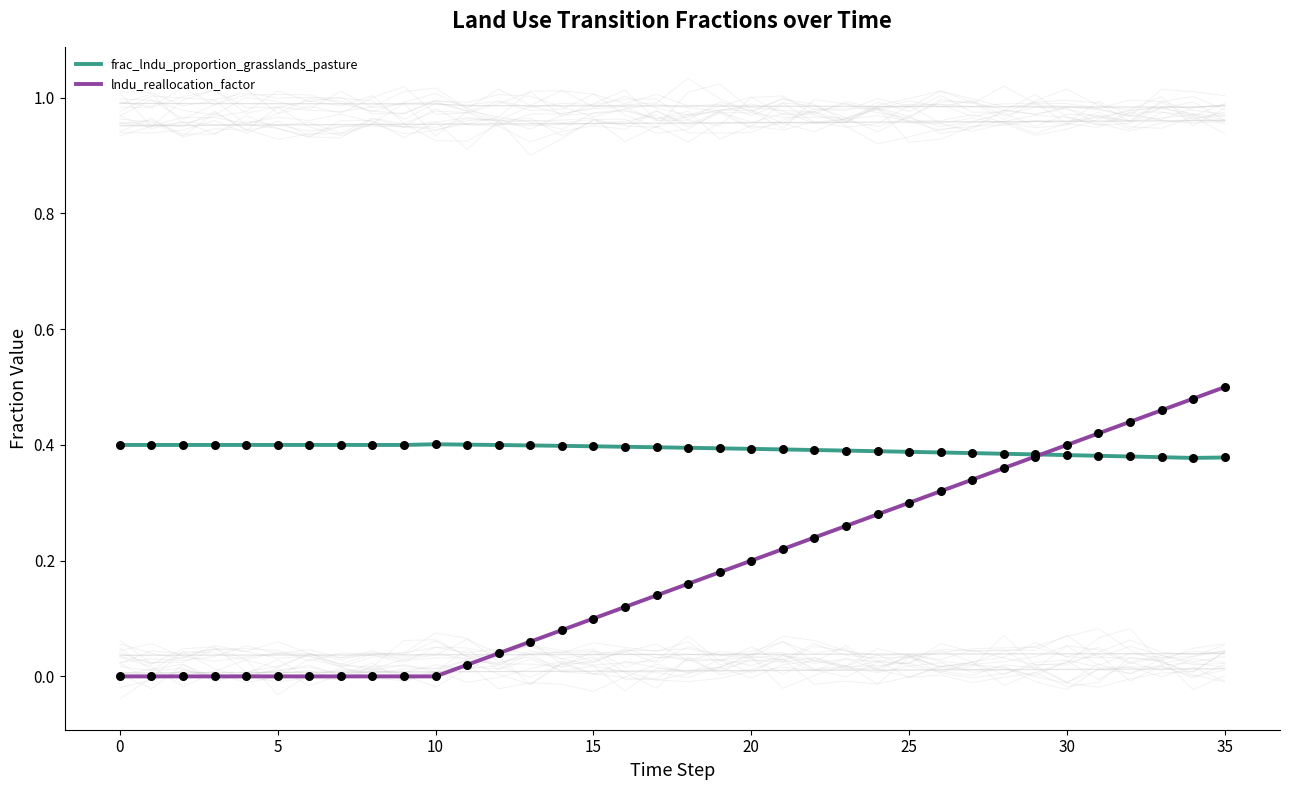

At which category is the sum across all series the highest?

35